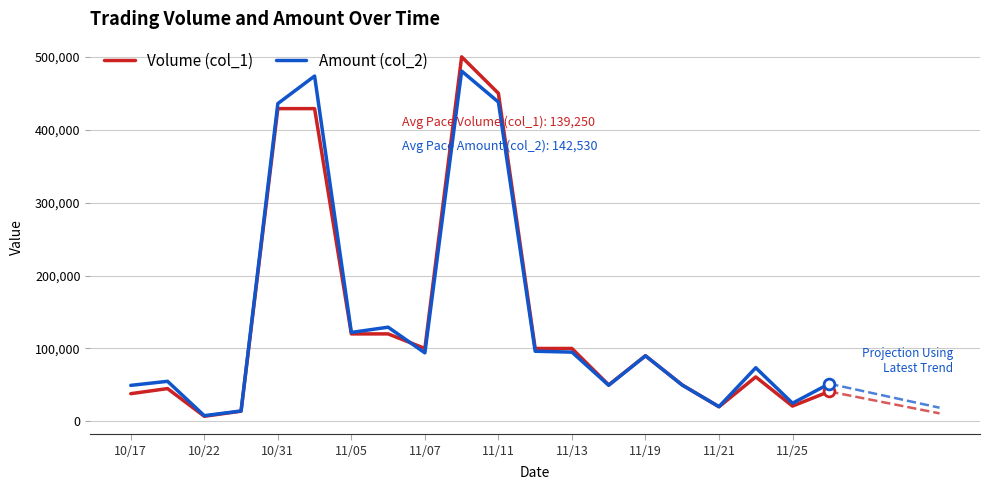

At how many categories does at least one series exceed 343519?

4